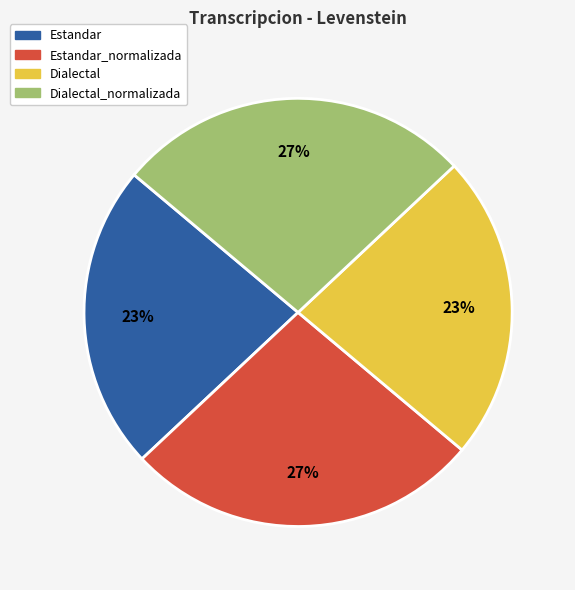

Which has a higher value, Dialectal_normalizada or Dialectal?

Dialectal_normalizada